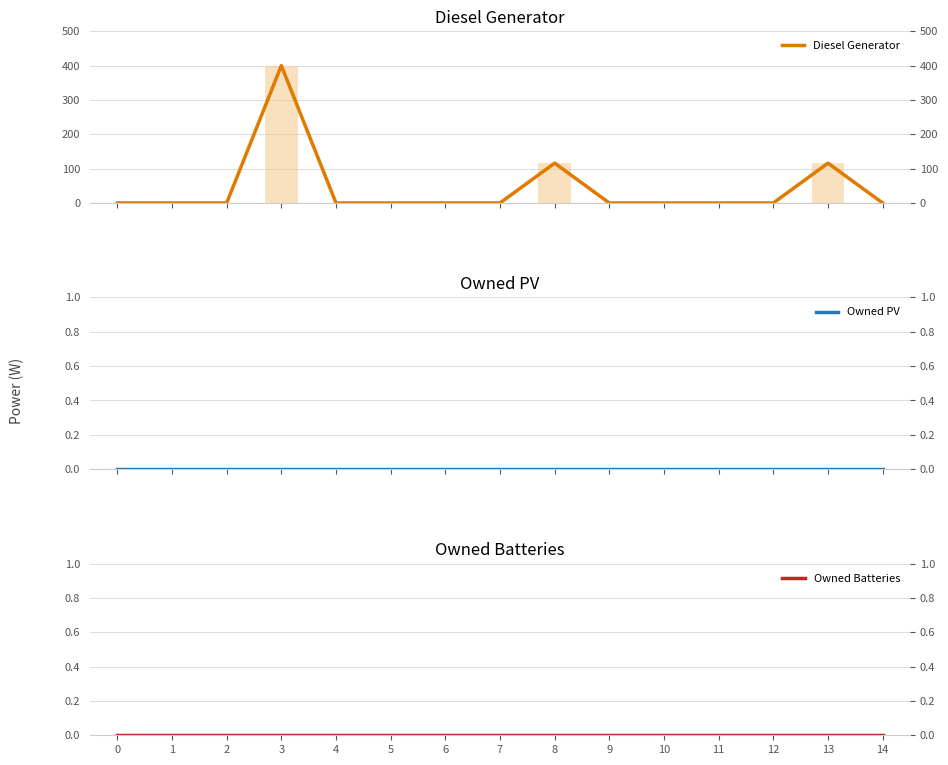

At how many categories does at least one series exceed 100?

3